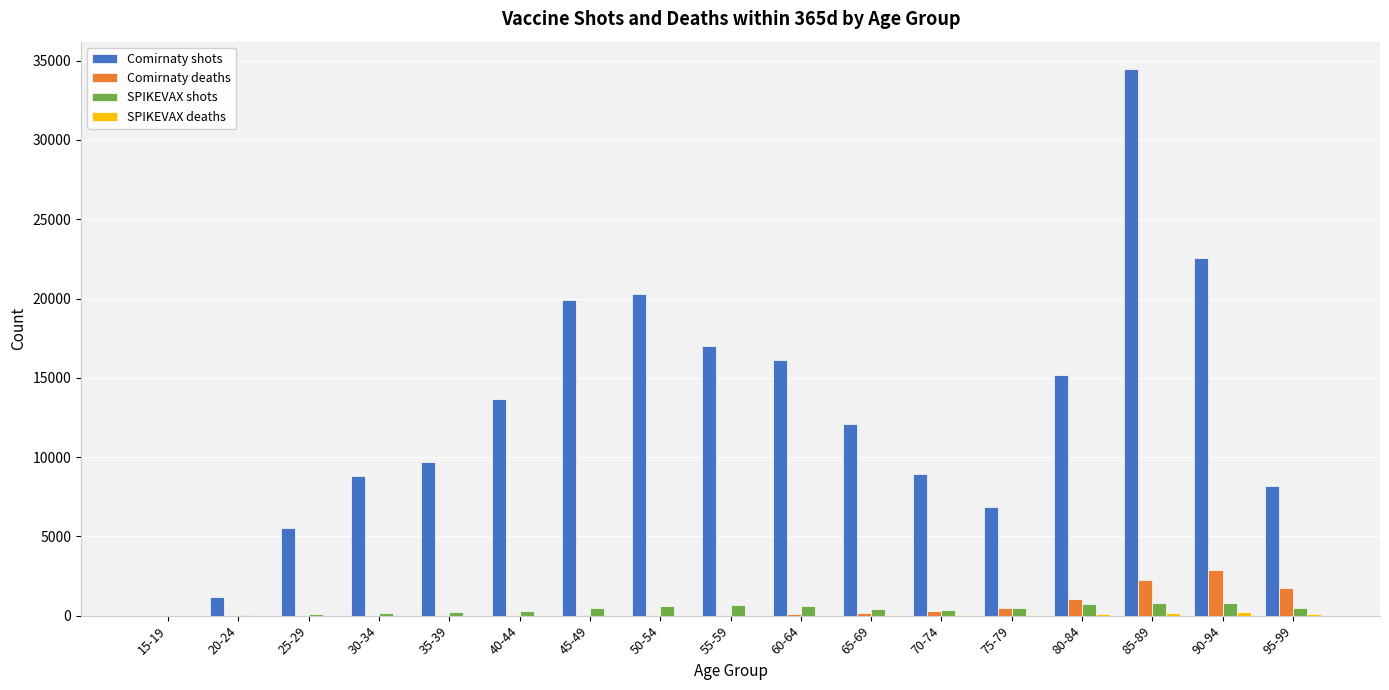

Between 45-49 and 70-74, which series saw the biggest shift?

Comirnaty shots